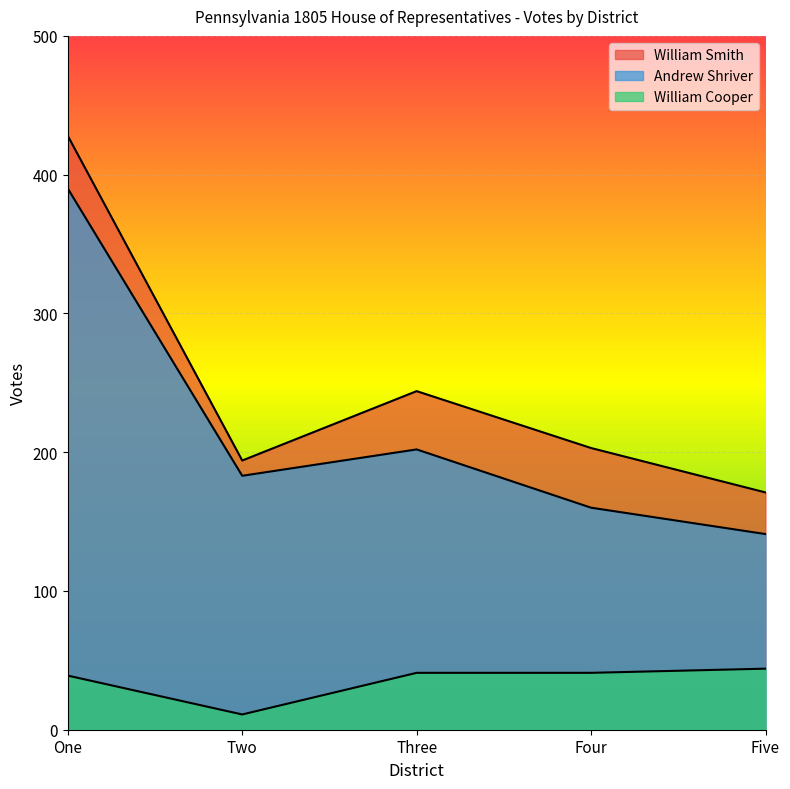

Where is Andrew Shriver nearest to the value 265?

Three